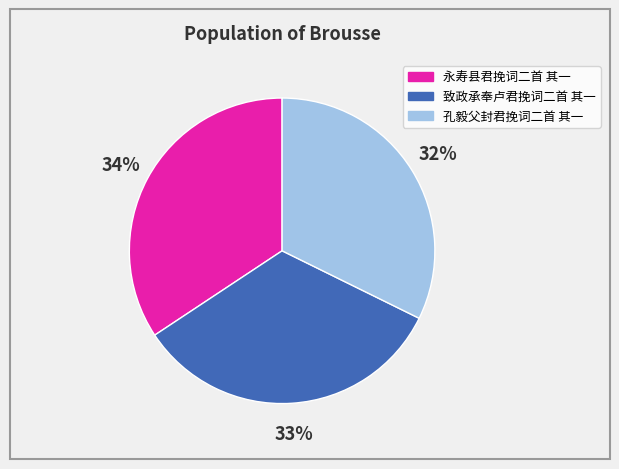

How many segments does this pie chart have?

3